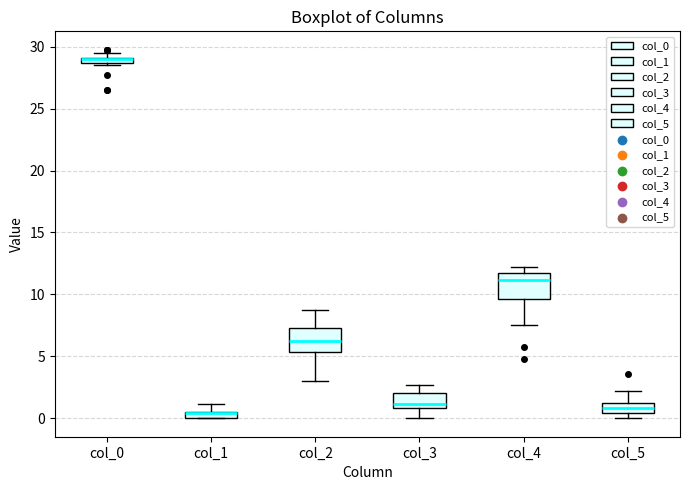

Where is the upper edge of the box for col_5 on the y-axis? The values are not printed on the chart, so give them approximately, as read against the axis.

1.0